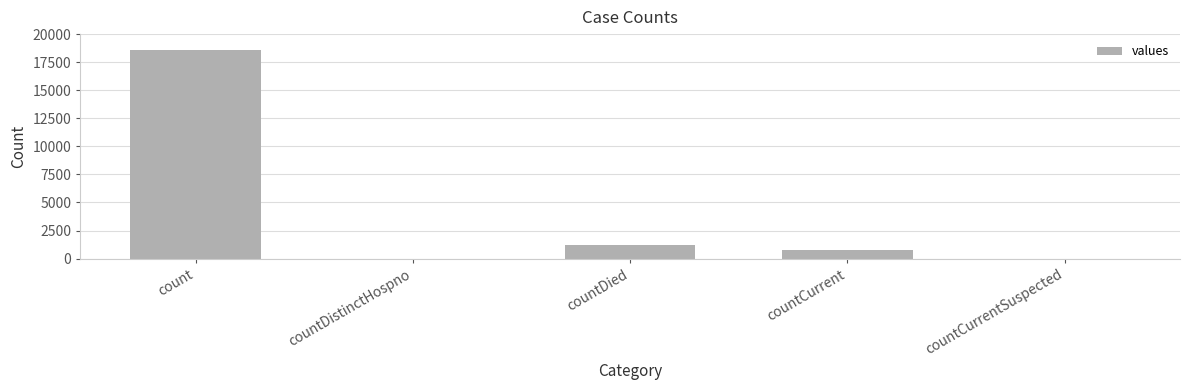

Count the number of categories in the chart.

5